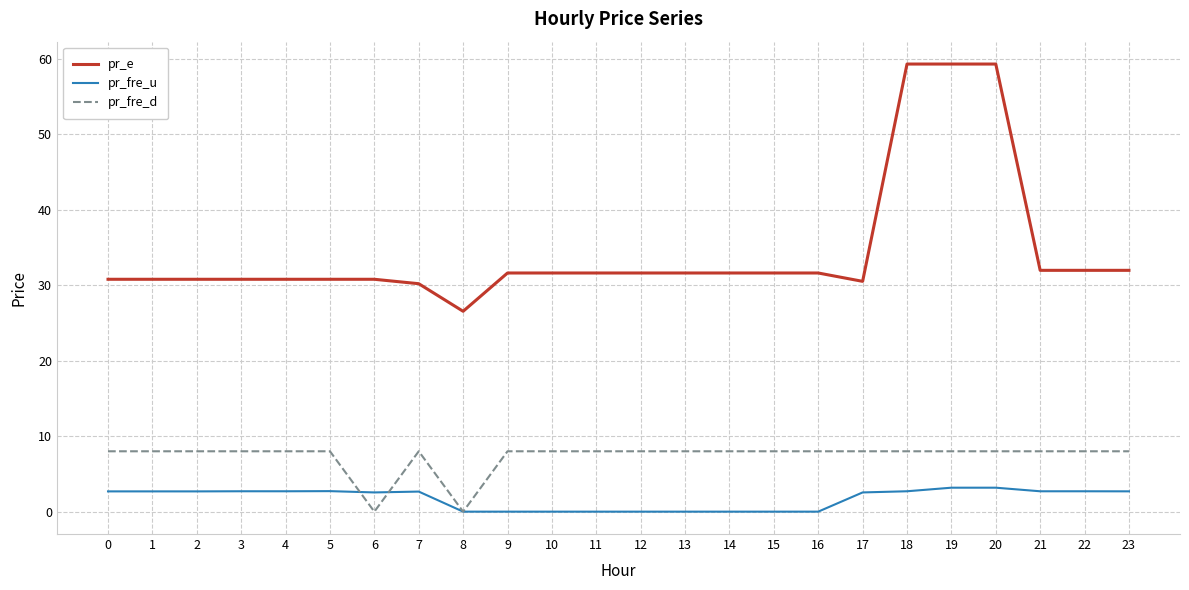

Is it true that pr_fre_u equals 2.5 at 17?

True